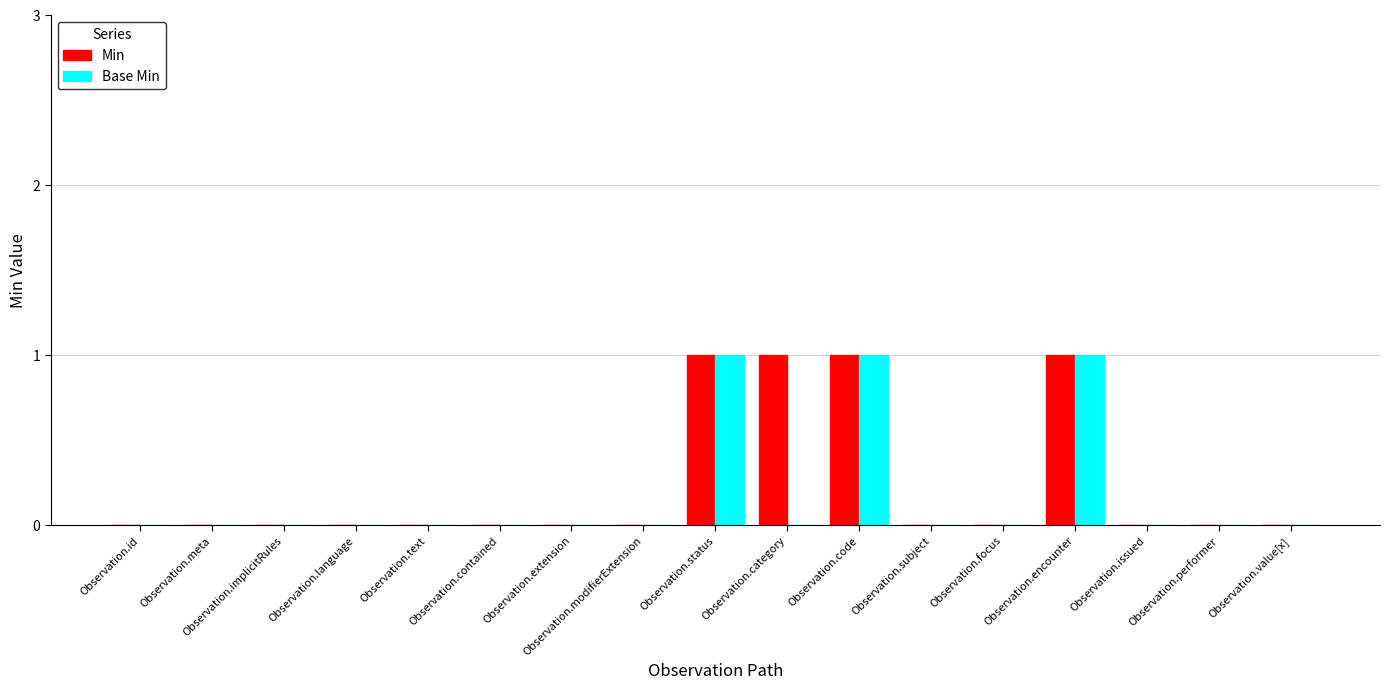

Reading left to right, transcribe all the data shown in this chart.

Min: 0	0	0	0	0	0	0	0	1	1	1	0	0	1	0	0	0
Base Min: 0	0	0	0	0	0	0	0	1	0	1	0	0	1	0	0	0